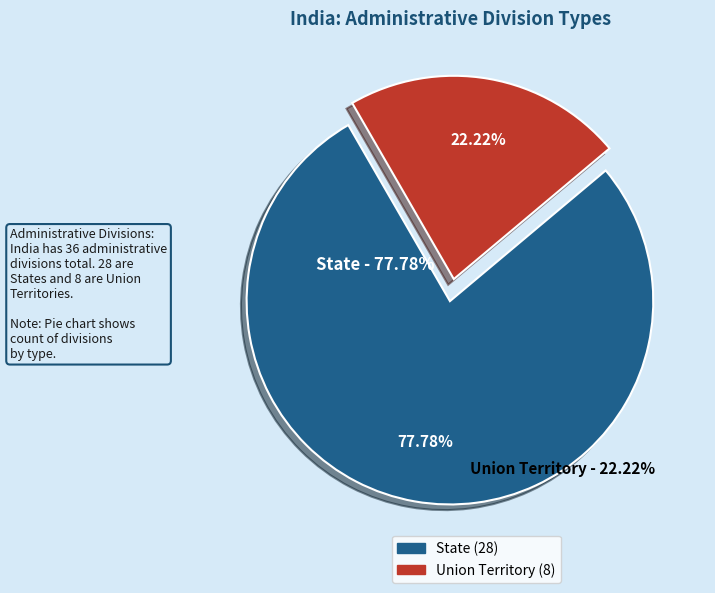

To the nearest percent, what is the combined percentage of Union Territory and State?

100%